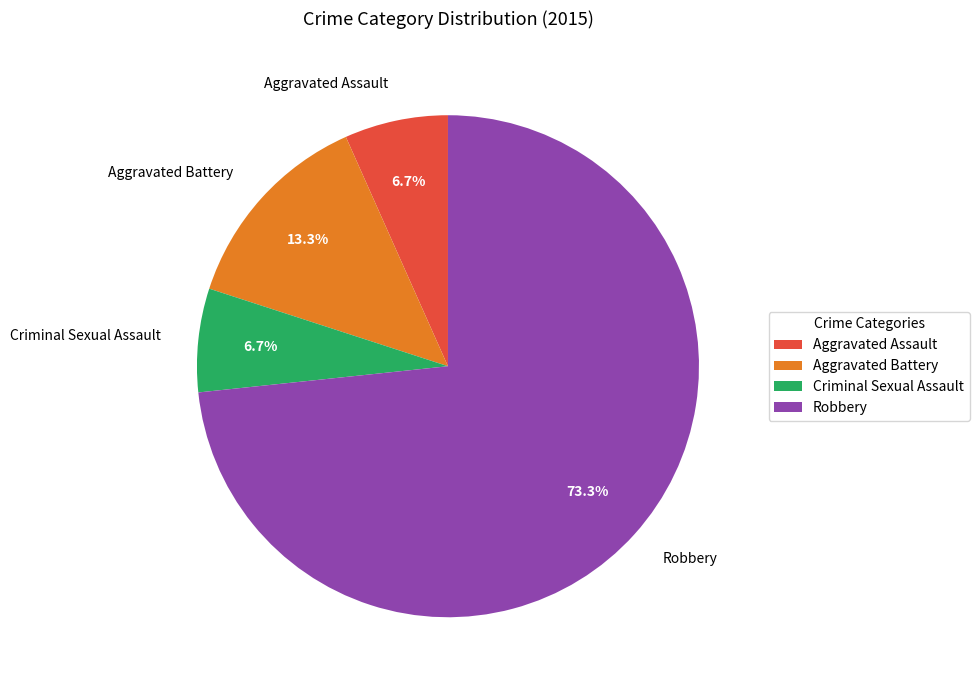

Does any single category account for the majority?

Yes